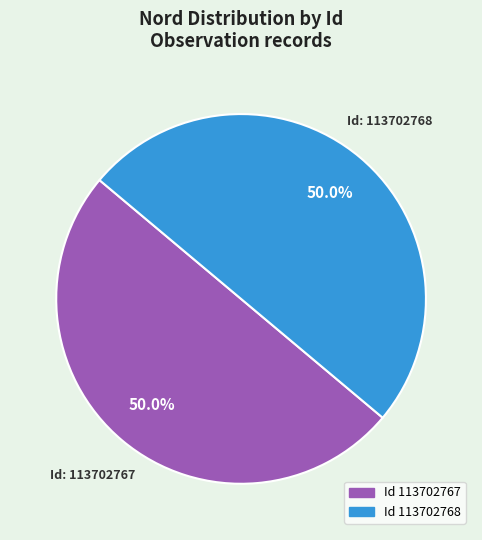

Count the number of slices in the pie.

2